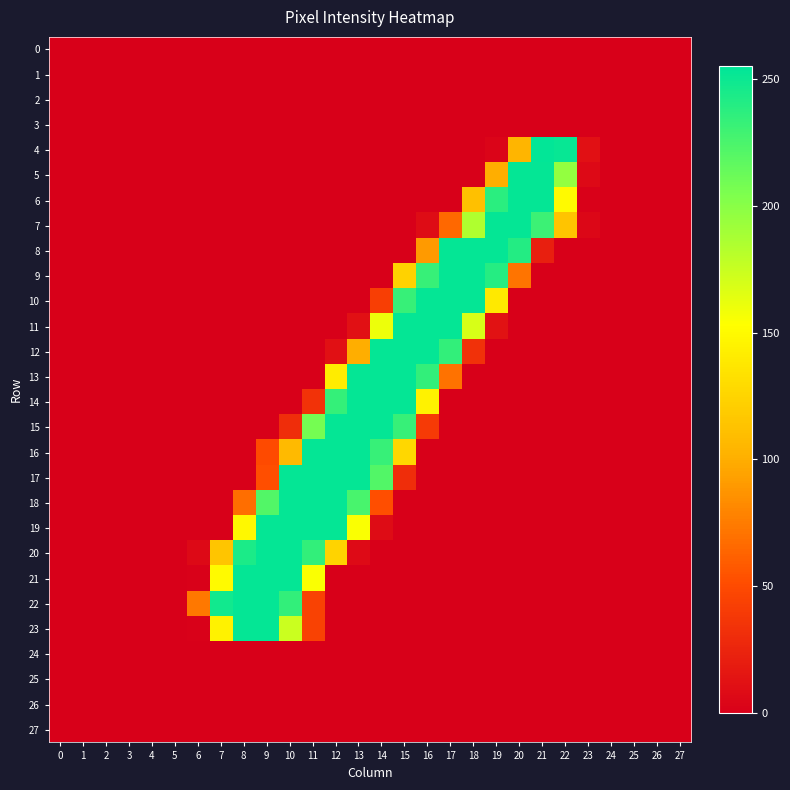

Which has a higher value, 22 or 27?

22